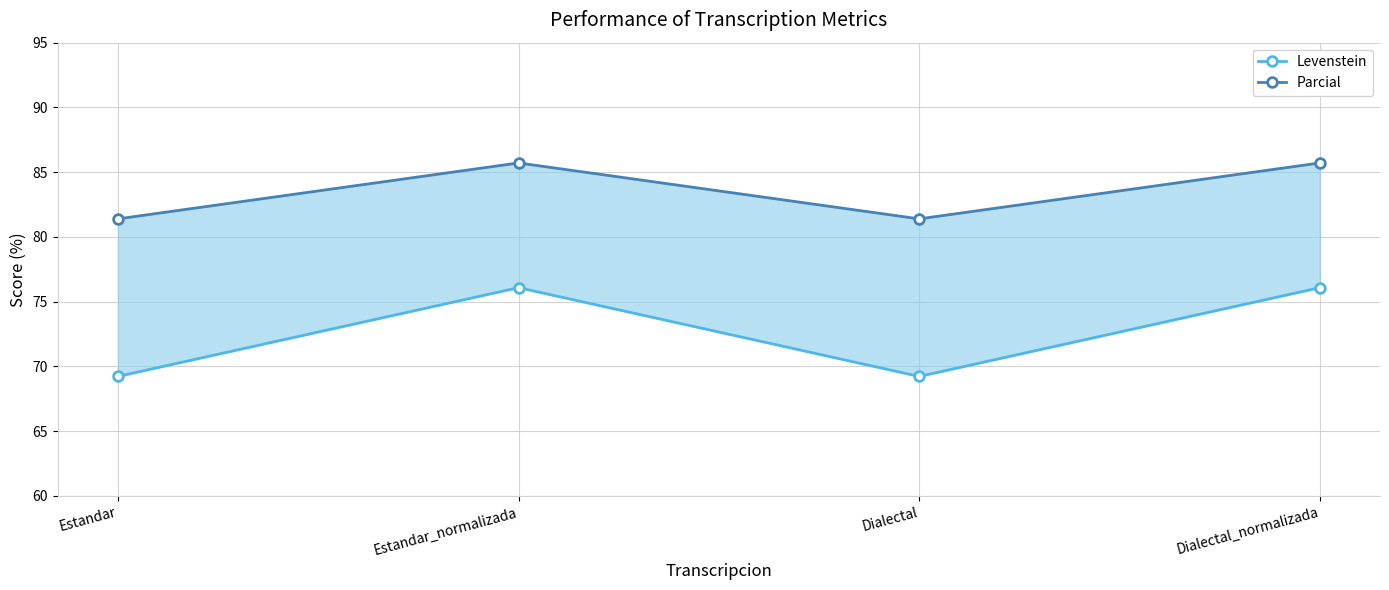

True or false: Levenstein and Parcial cross at least once.

False